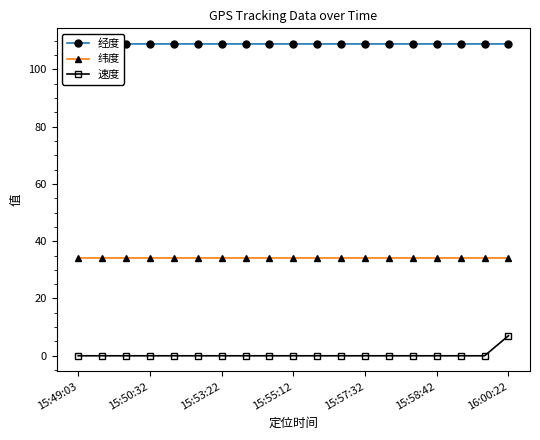

Reading right to left, list all the values displayed in this chart.

经度: 108.9	108.9	108.9	108.9	108.9	108.9	108.9	108.9	108.9	108.9	108.9	108.9	108.9	108.9	108.9	108.9	108.9	108.9	108.9
纬度: 34.1	34.1	34.1	34.1	34.1	34.1	34.1	34.1	34.1	34.1	34.1	34.1	34.1	34.1	34.1	34.1	34.1	34.1	34.1
速度: 7.0	0.0	0.0	0.0	0.0	0.0	0.0	0.0	0.0	0.0	0.0	0.0	0.0	0.0	0.0	0.0	0.0	0.0	0.0